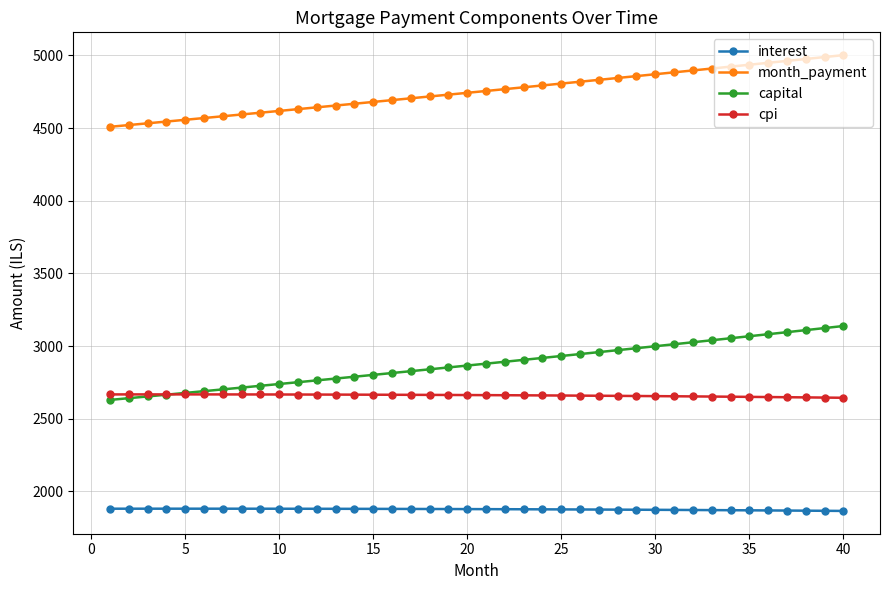

In interest, how many points are higher than both neighbors (excluding endpoints)?

1